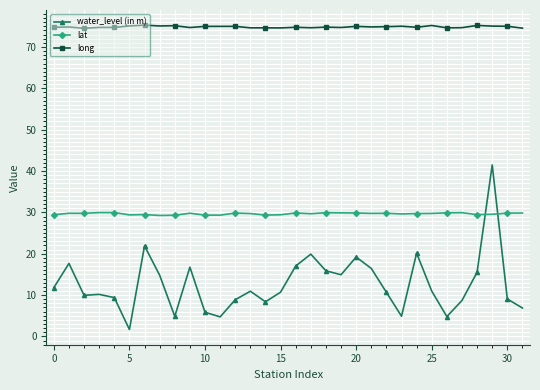

What is the highest value of the lat series?

30.0